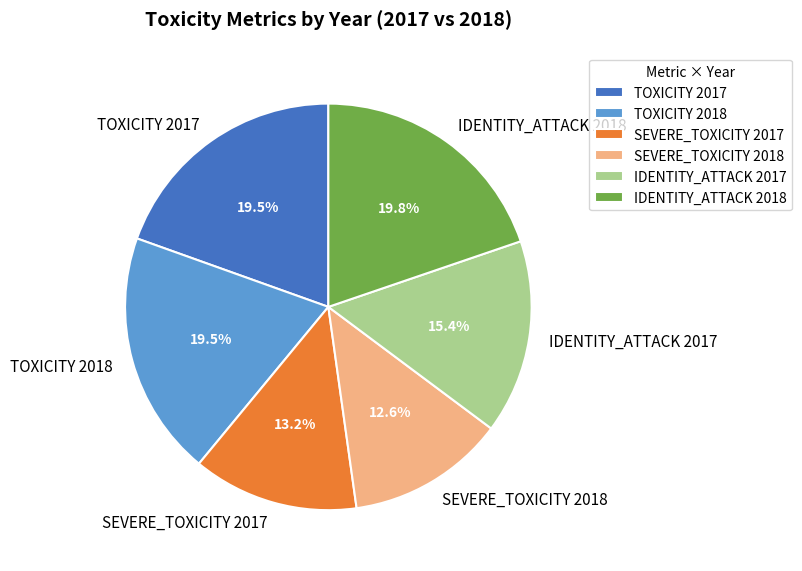

How much of the chart is everything except SEVERE_TOXICITY 2017?

86.8%